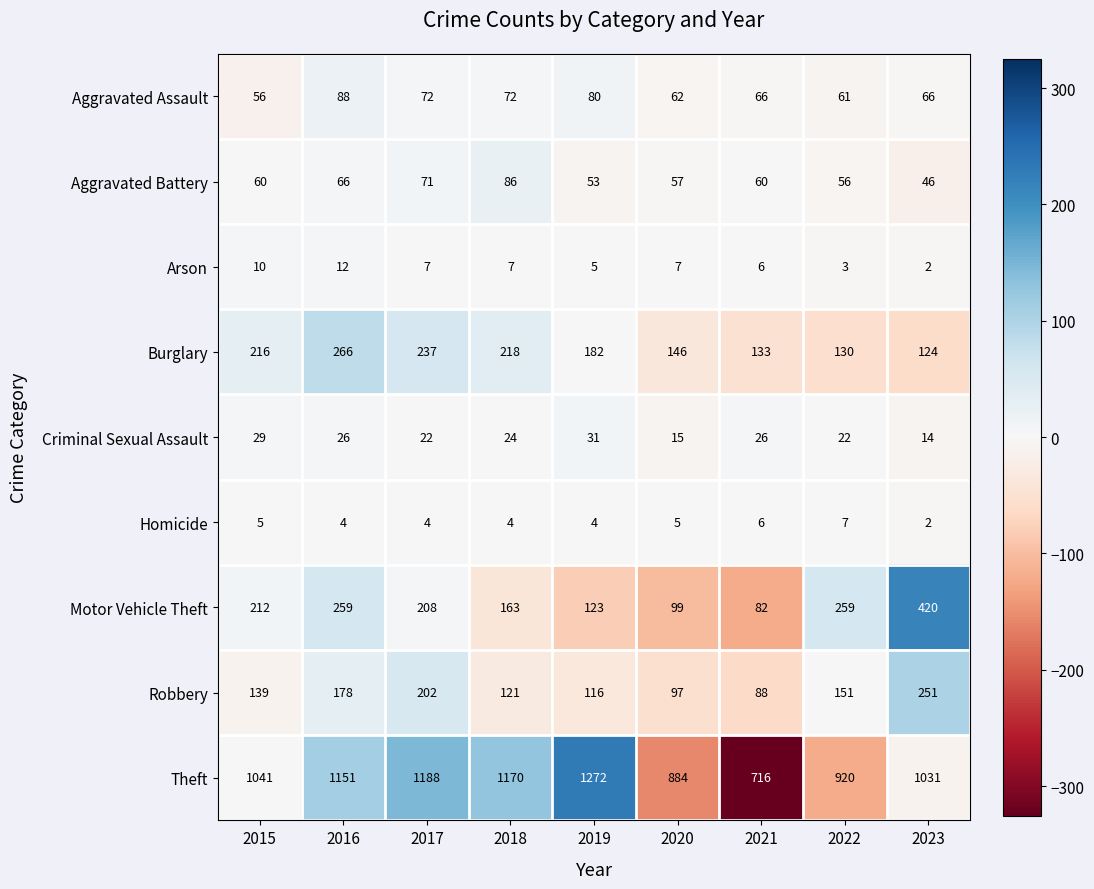

What is the difference between the maximum and second lowest values in the Criminal Sexual Assault series?

16